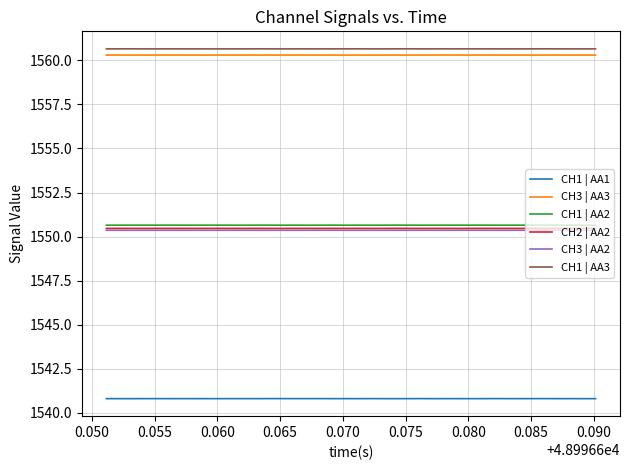

True or false: CH1 | AA1 and CH2 | AA2 intersect in this chart.

False